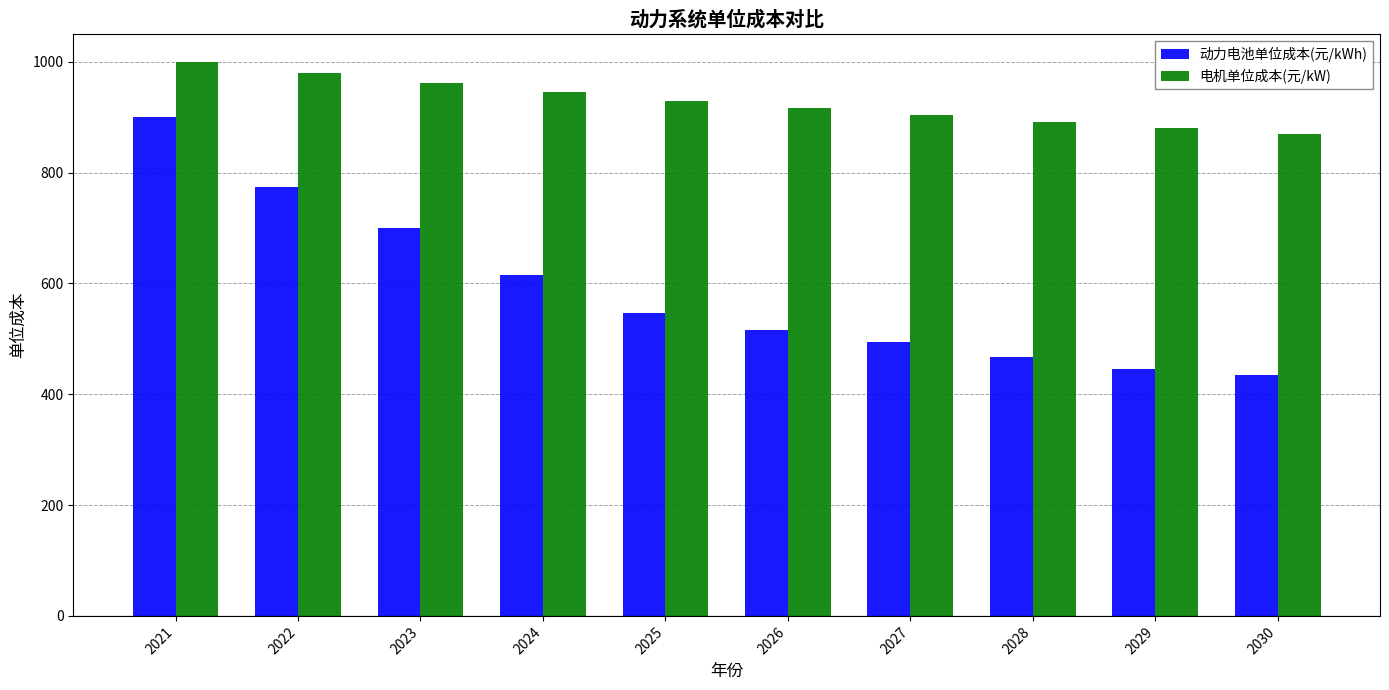

At which label is 动力电池单位成本(元/kWh) closest to 666?

2023